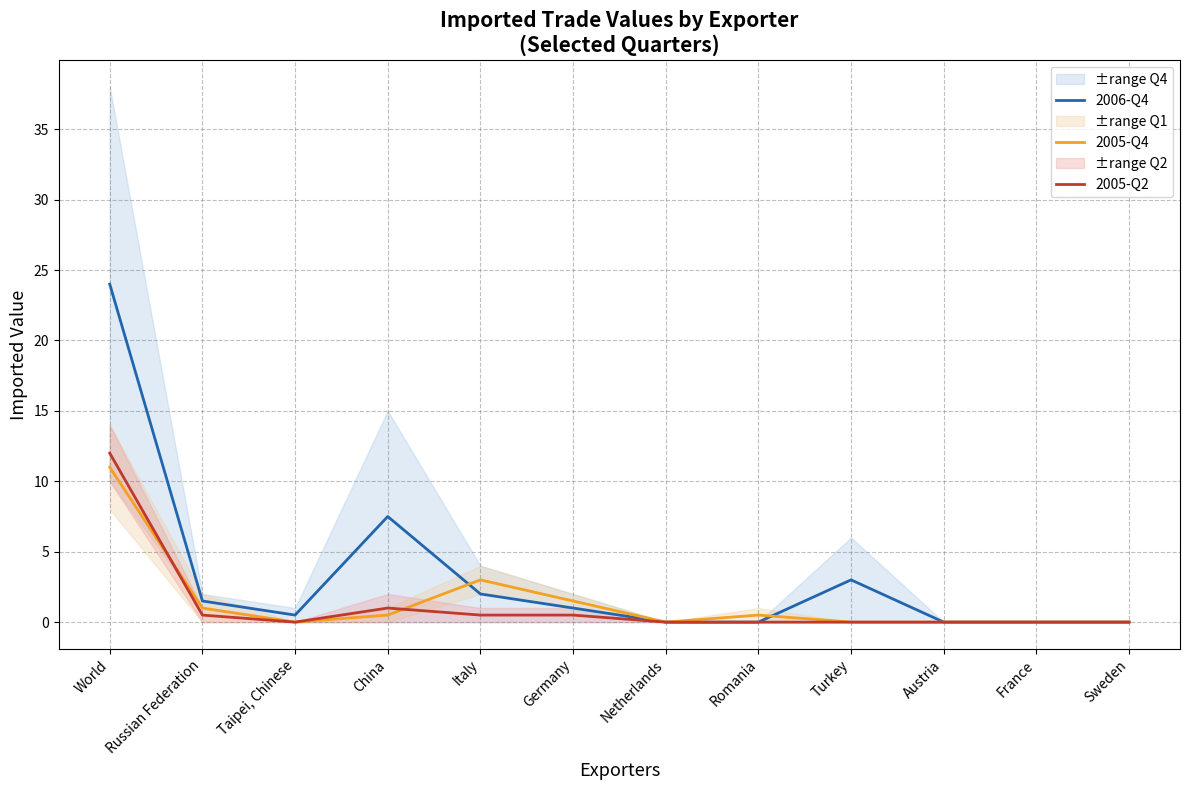

What is the label of the 6th point from the right?

Netherlands